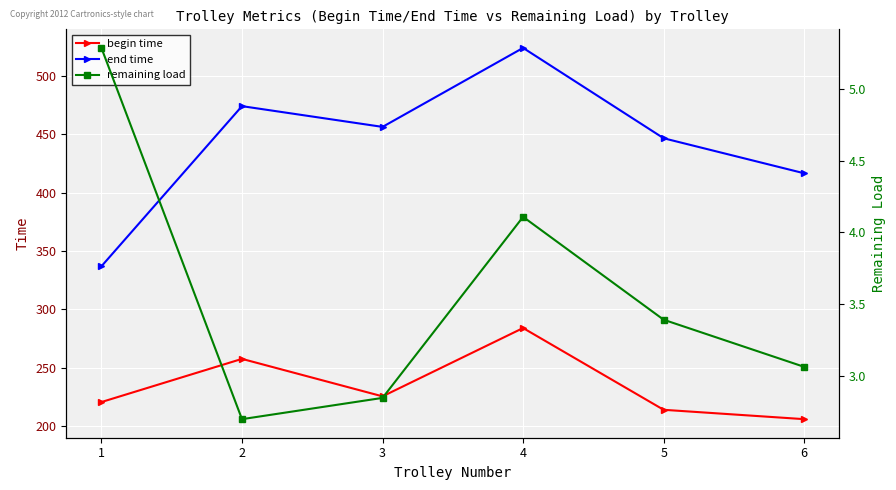

The value of remaining load at 1 is 5.3. True or false?

True